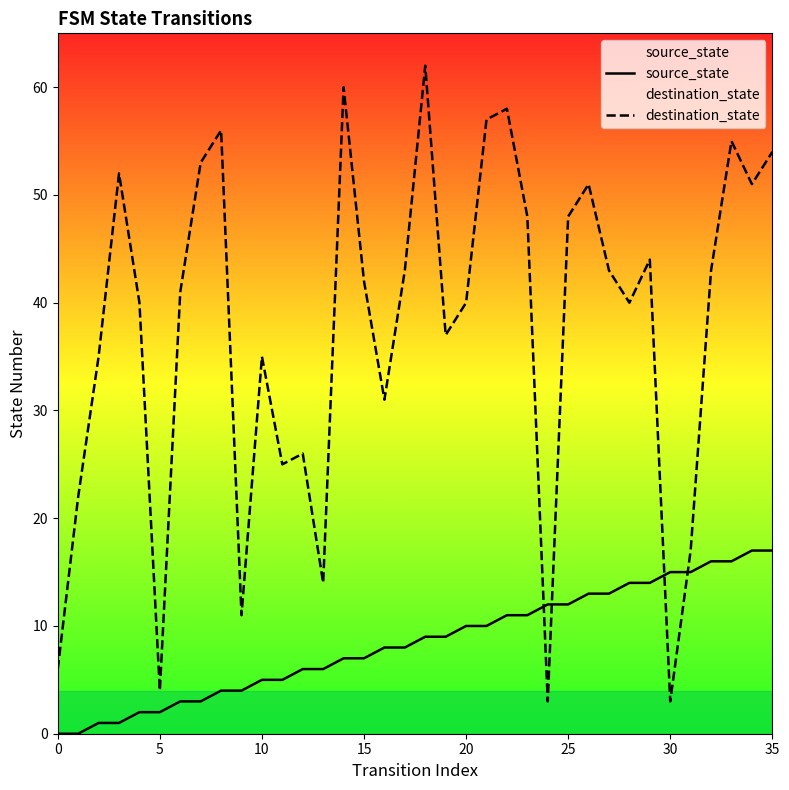

What are all the series names shown in the legend?

source_state, destination_state